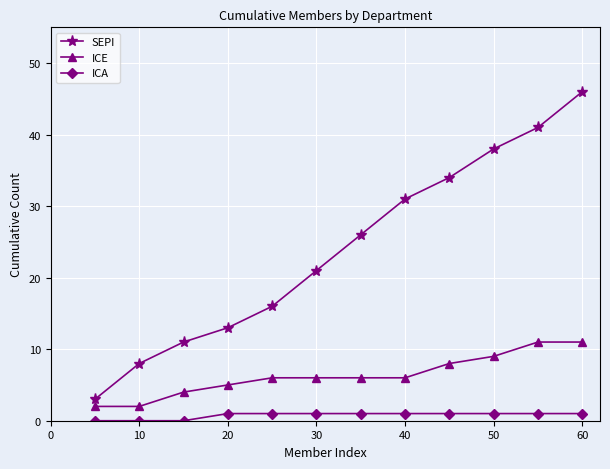

True or false: SEPI and ICE intersect in this chart.

False